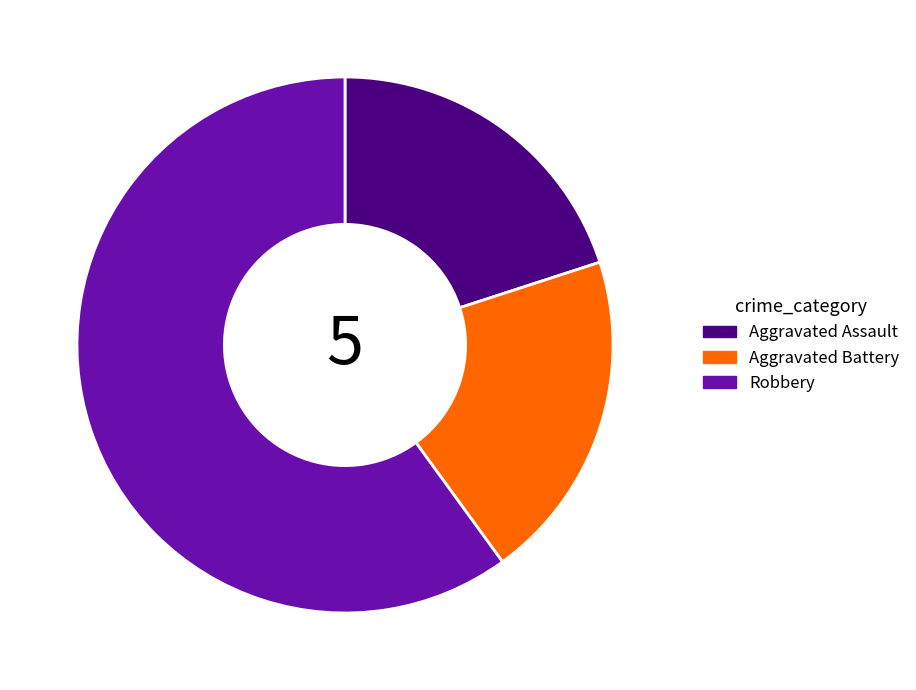

Is Robbery the majority of the pie?

Yes